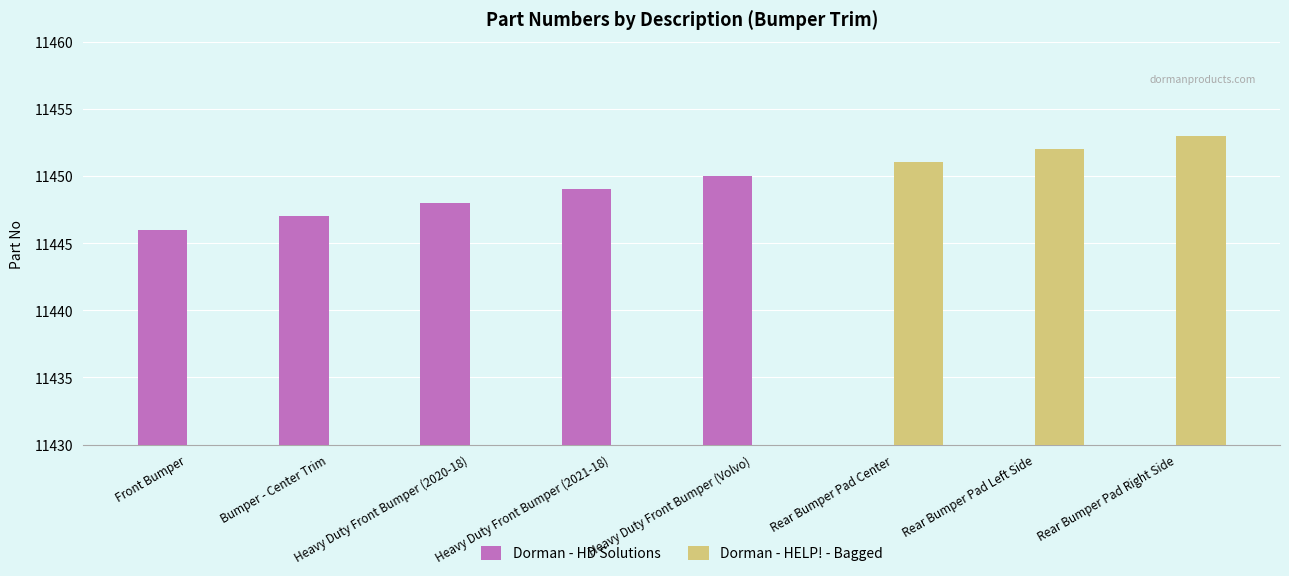

Reading right to left, list all the values displayed in this chart.

Dorman - HD Solutions: 0	0	0	11450	11449	11448	11447	11446
Dorman - HELP! - Bagged: 11453	11452	11451	0	0	0	0	0